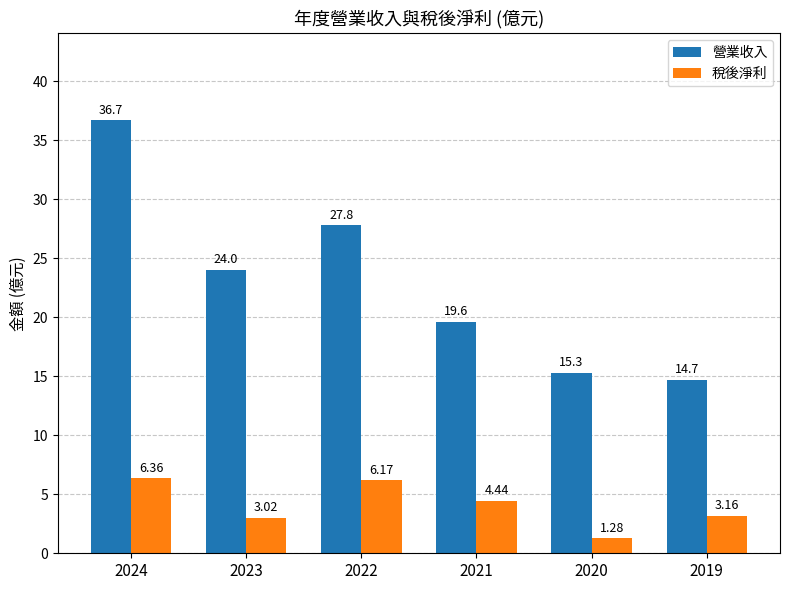

What is the value of the 營業收入 bar at the 6th from the left?

14.7